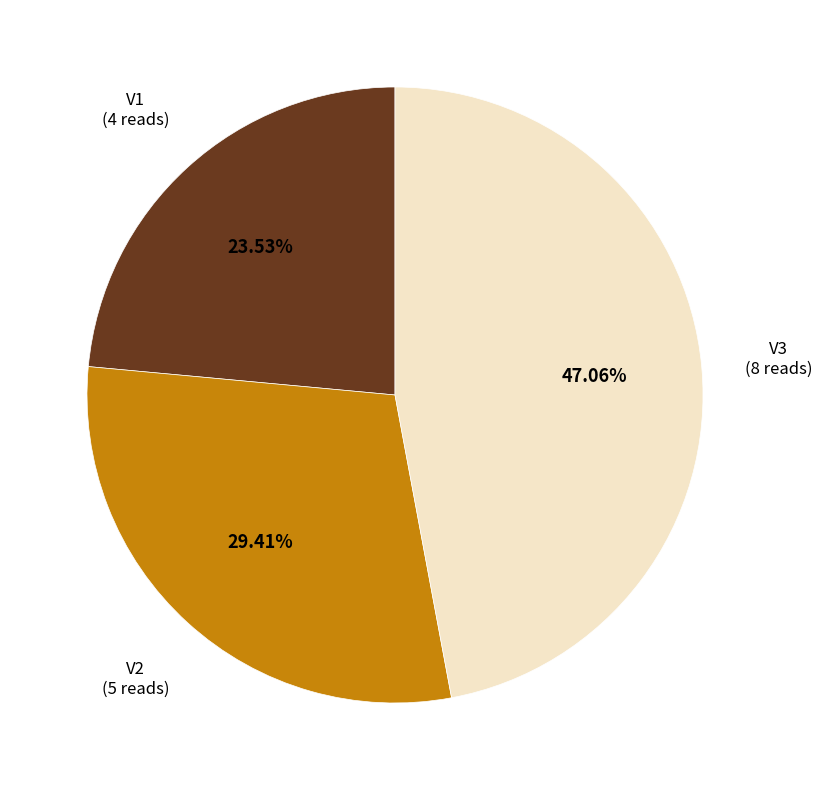

The V1 slice represents 24% of the pie. True or false?

True